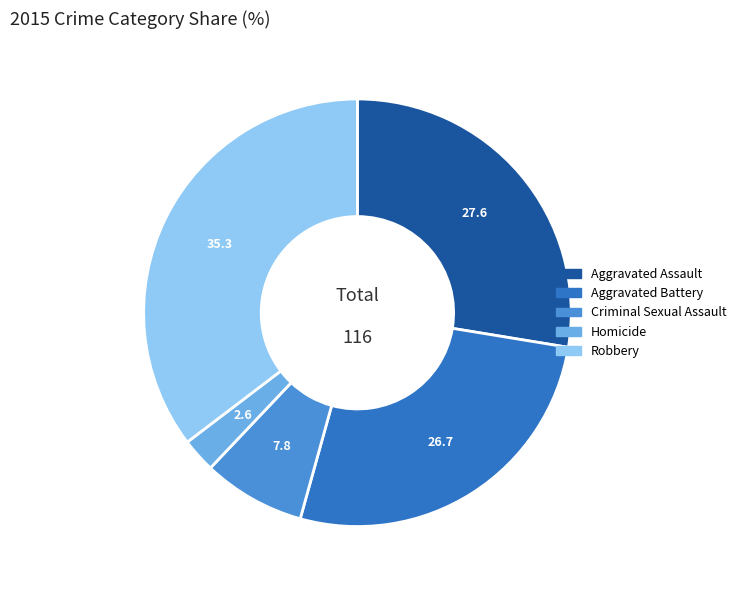

Count the number of slices in the pie.

5